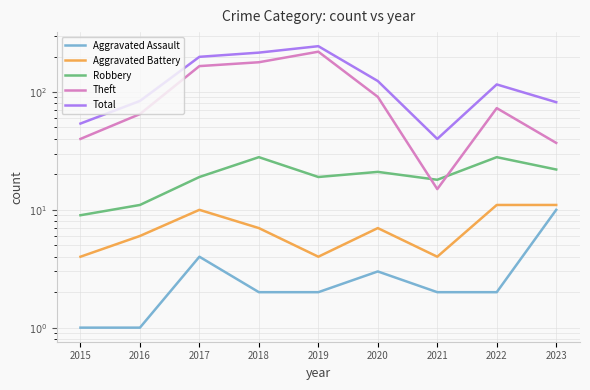

The Total series shows 62 at 2018. True or false?

False